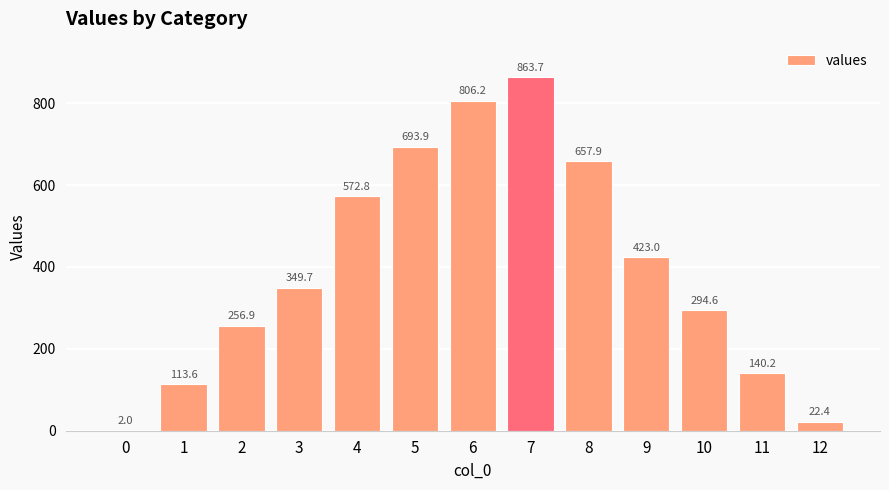

What is the sum of all values?

5196.8